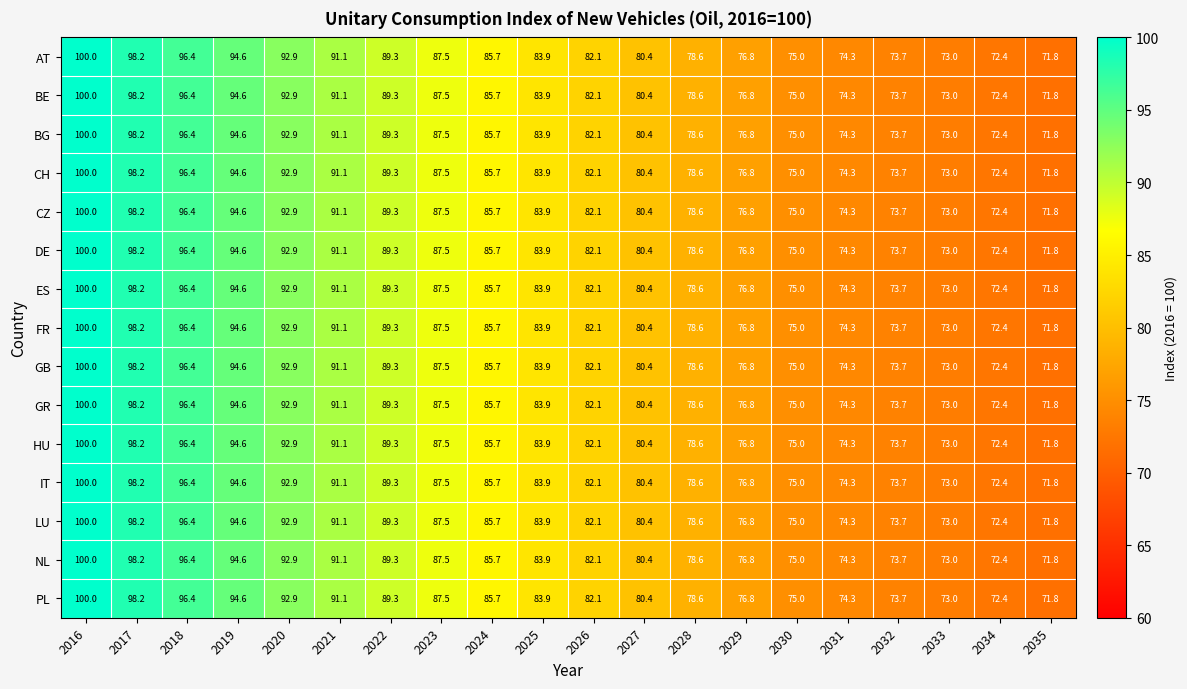

At which label does AT reach its minimum?

2035